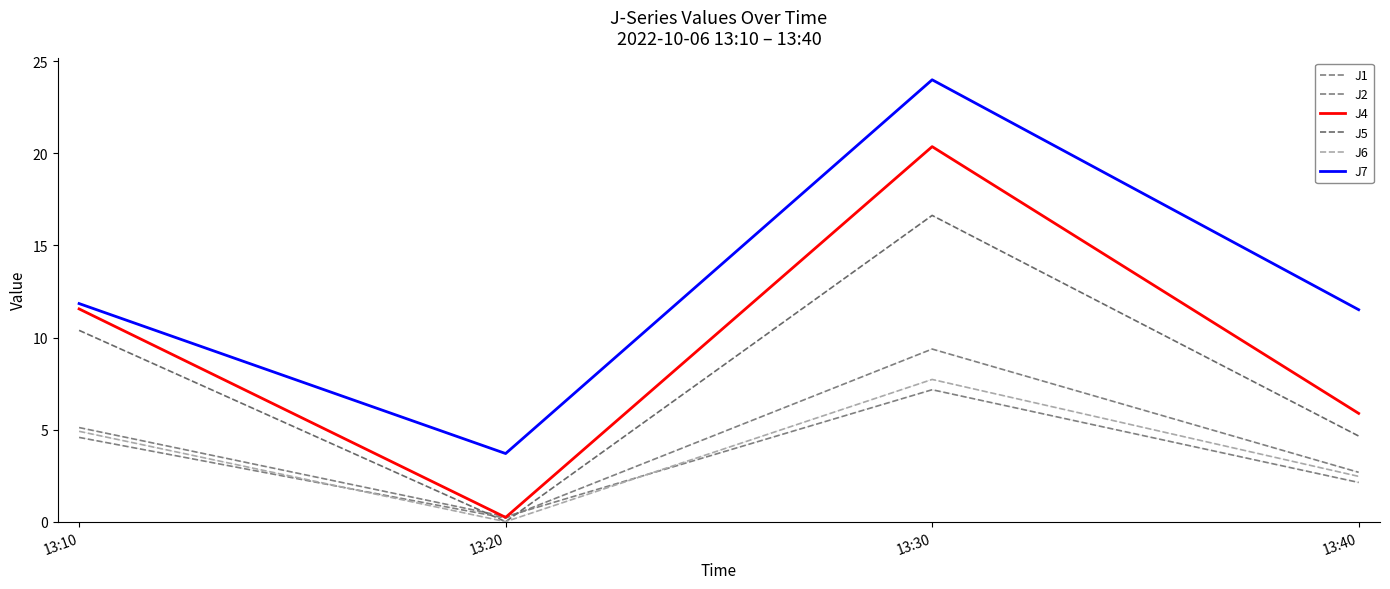

How many lines are shown in the chart?

6